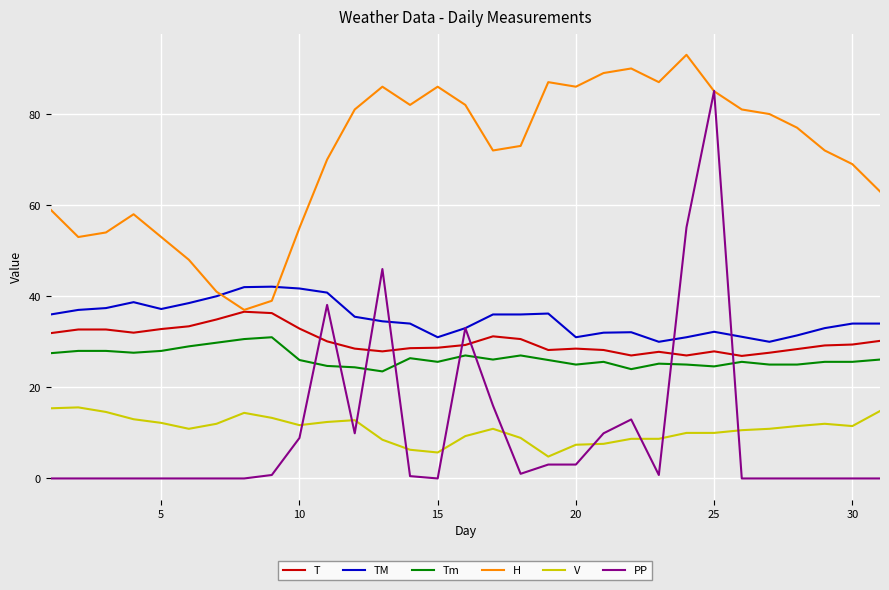

Which series ends up on top after the final intersection of V and PP?

V